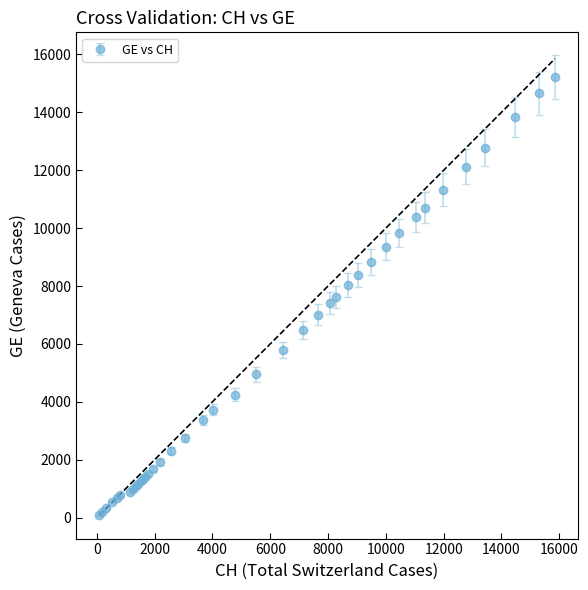

What is the sum of all values?

216891